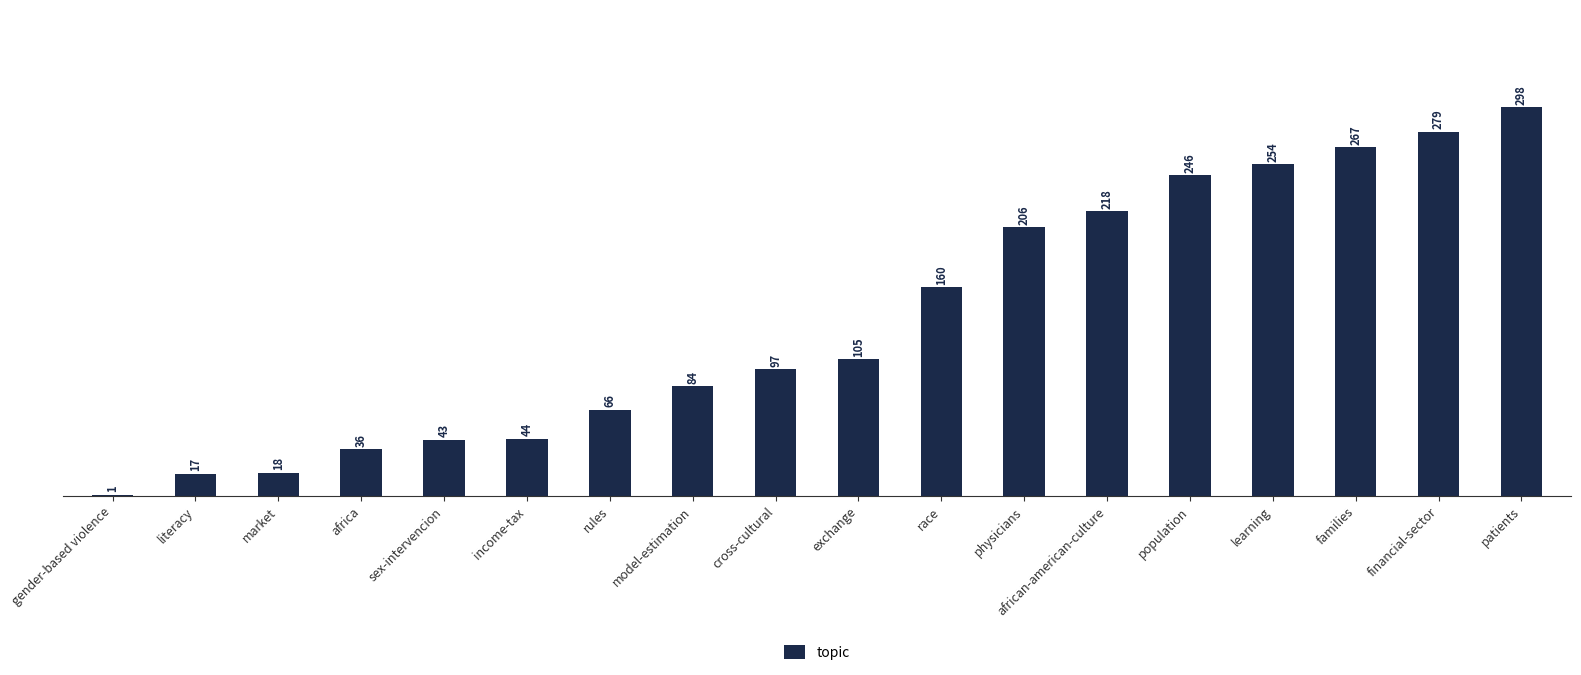

What is the sum of the values at learning and model-estimation?

338